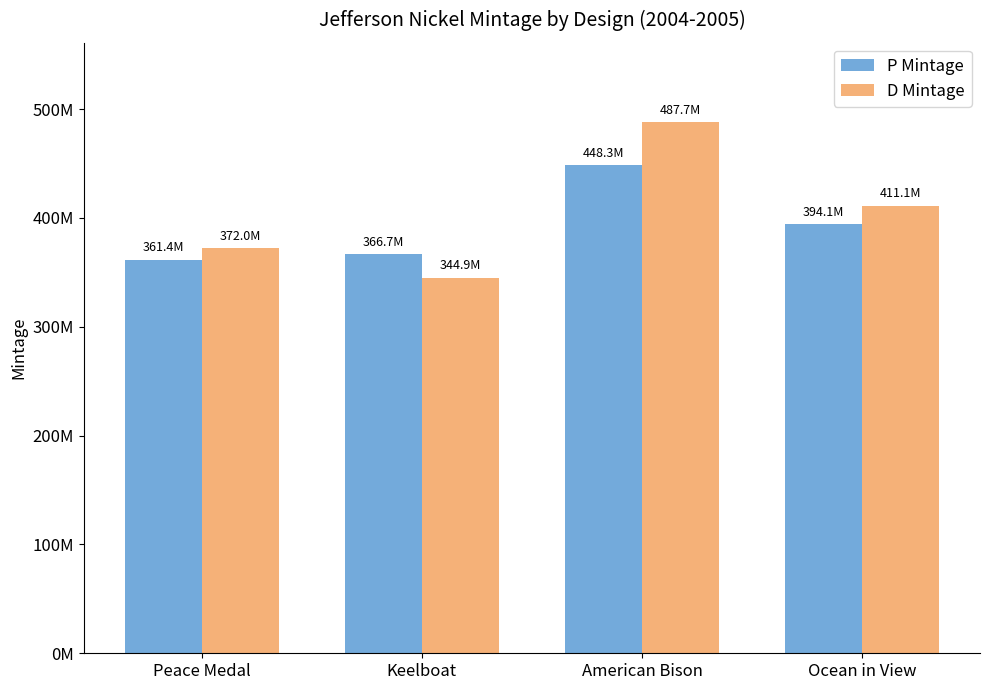

What are all the series names shown in the legend?

P Mintage, D Mintage